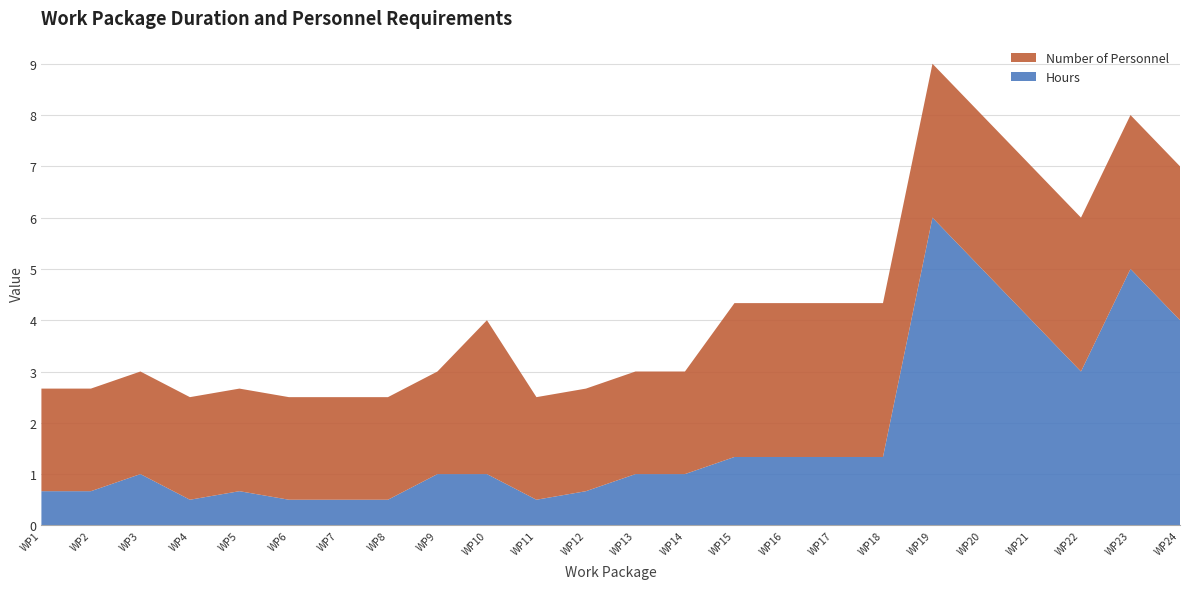

Reading right to left, what are all the values shown in this chart?

Hours: WP24=4.0	WP23=5.0	WP22=3.0	WP21=4.0	WP20=5.0	WP19=6.0	WP18=1.3	WP17=1.3	WP16=1.3	WP15=1.3	WP14=1.0	WP13=1.0	WP12=0.7	WP11=0.5	WP10=1.0	WP9=1.0	WP8=0.5	WP7=0.5	WP6=0.5	WP5=0.7	WP4=0.5	WP3=1.0	WP2=0.7	WP1=0.7
Number of Personnel: WP24=3.0	WP23=3.0	WP22=3.0	WP21=3.0	WP20=3.0	WP19=3.0	WP18=3.0	WP17=3.0	WP16=3.0	WP15=3.0	WP14=2.0	WP13=2.0	WP12=2.0	WP11=2.0	WP10=3.0	WP9=2.0	WP8=2.0	WP7=2.0	WP6=2.0	WP5=2.0	WP4=2.0	WP3=2.0	WP2=2.0	WP1=2.0